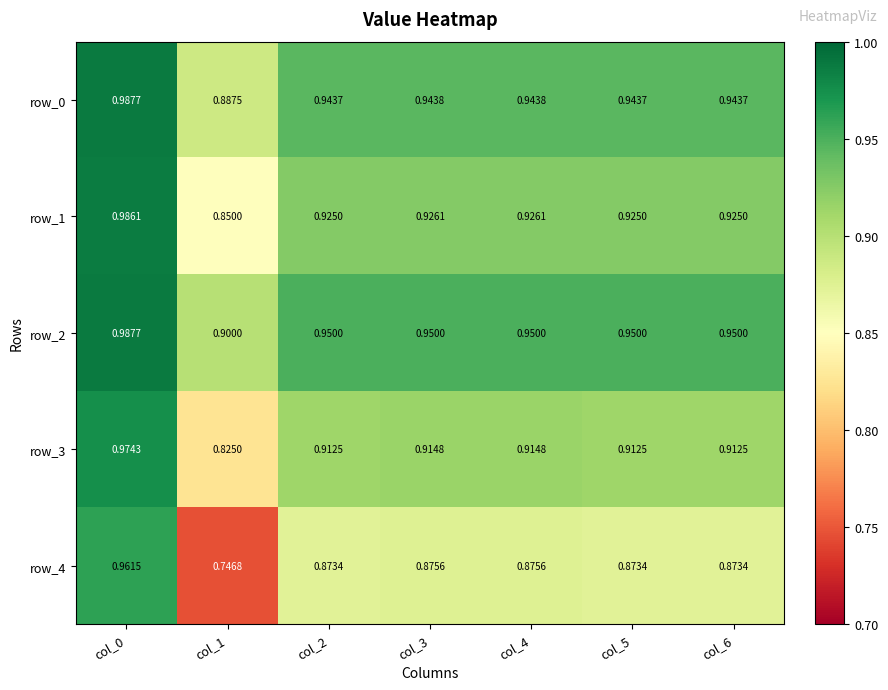

What is the sum of all row_4 values?

6.1